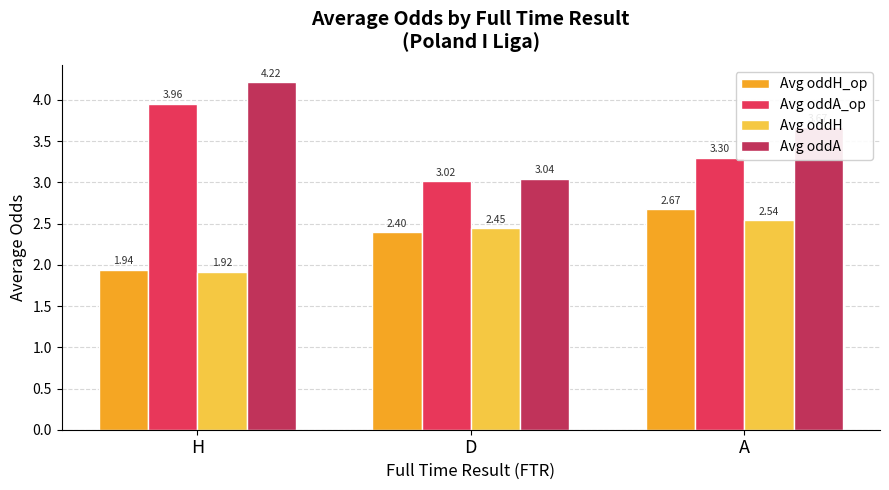

What is the average value of the Avg oddH series?

2.3